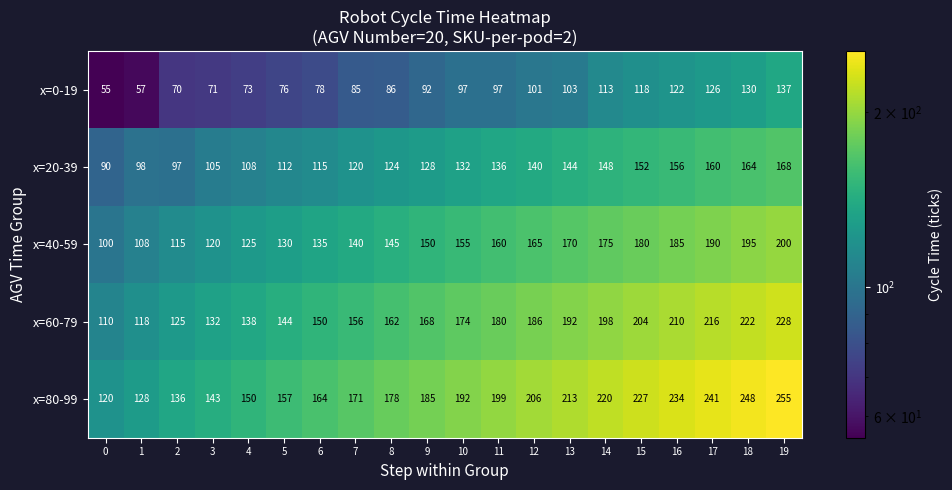

What is the difference between the x=80-99 values at 7 and 3?

28